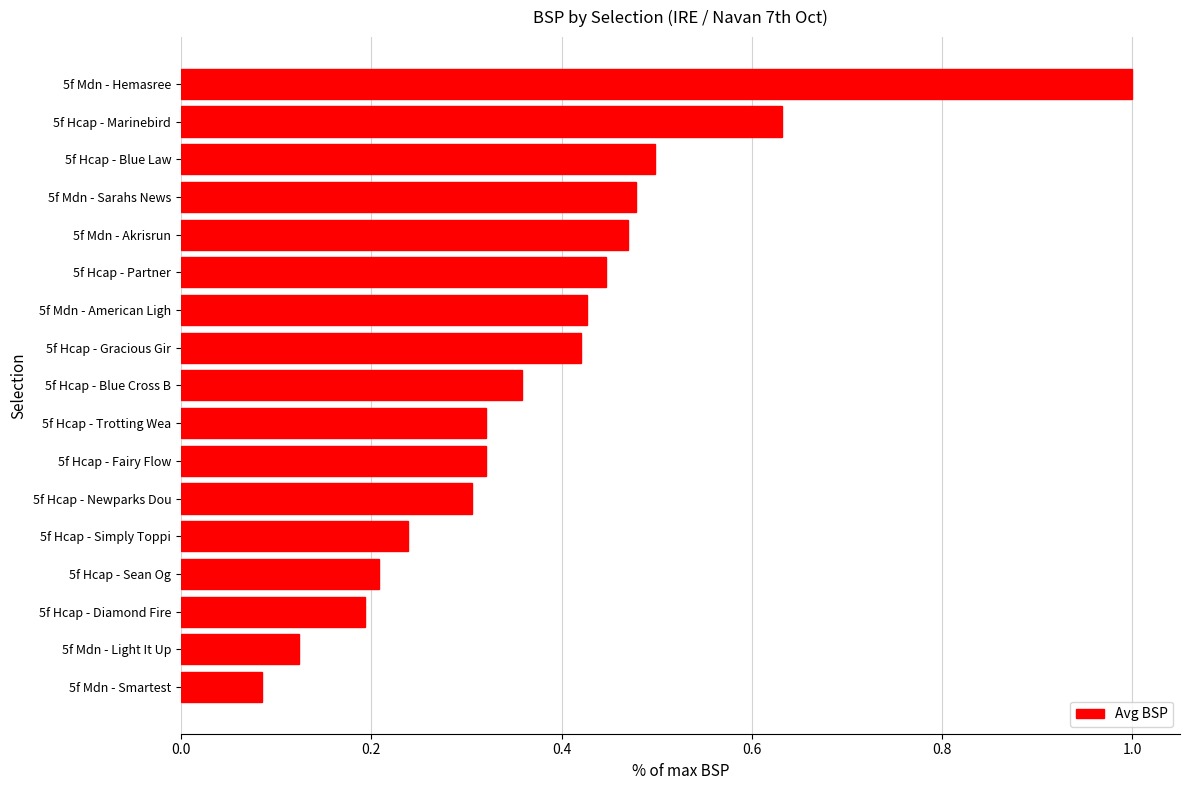

Between 5f Hcap - Marinebird and 5f Mdn - Sarahs News, which is larger?

5f Hcap - Marinebird